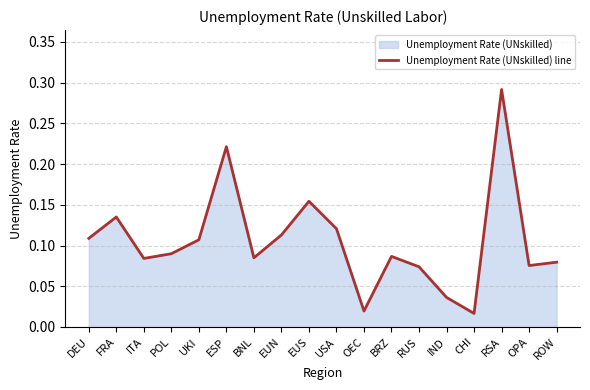

What is the label of the 3rd point from the right?

RSA